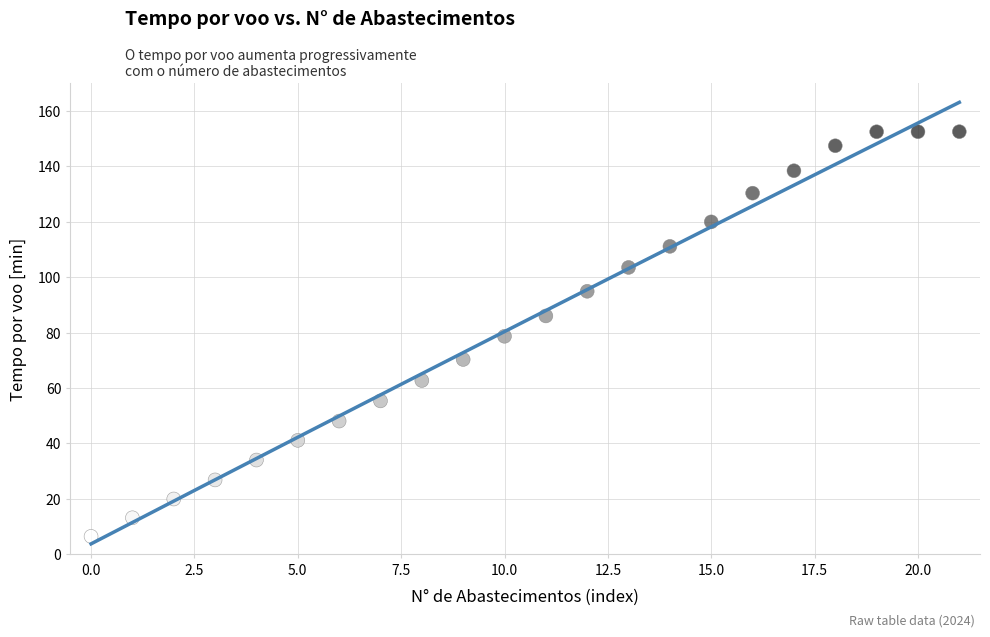

What is the range of Y values (max minus min)?

146.0